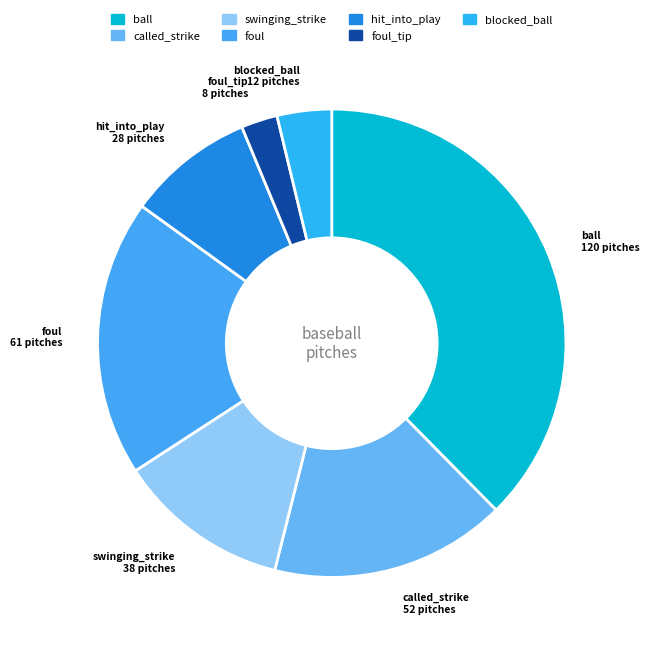

How many slices are in this pie chart?

7